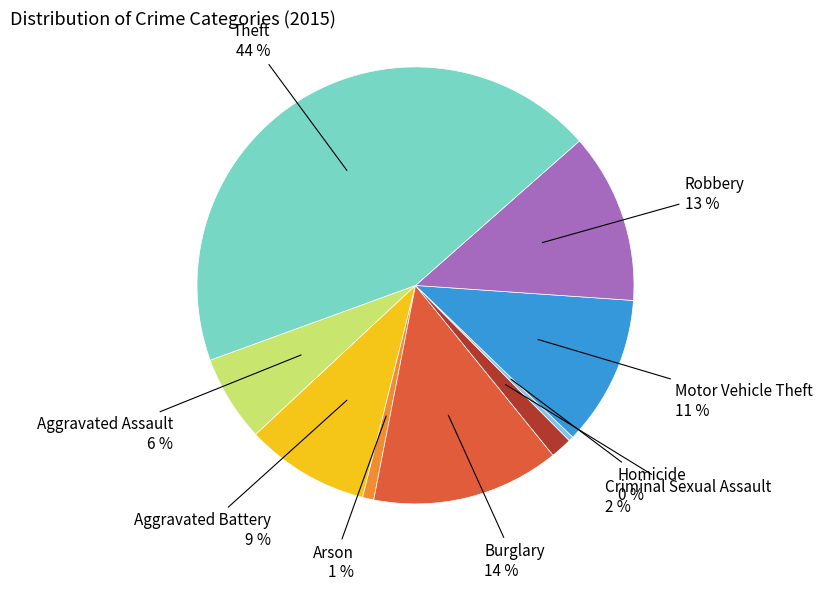

To the nearest percent, what is the average slice percentage?

11%